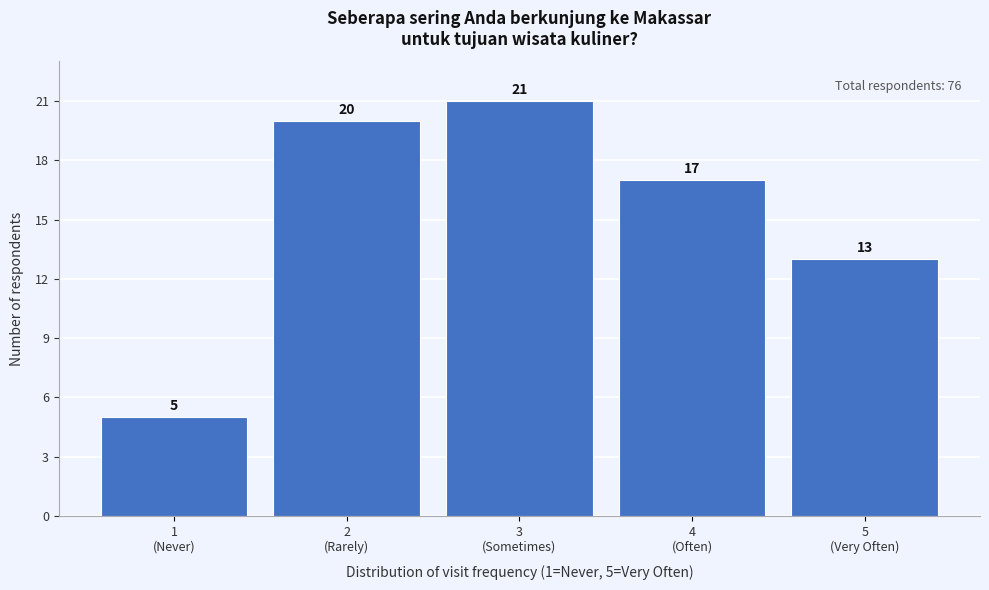

Reading right to left, transcribe all the data shown in this chart.

13	17	21	20	5